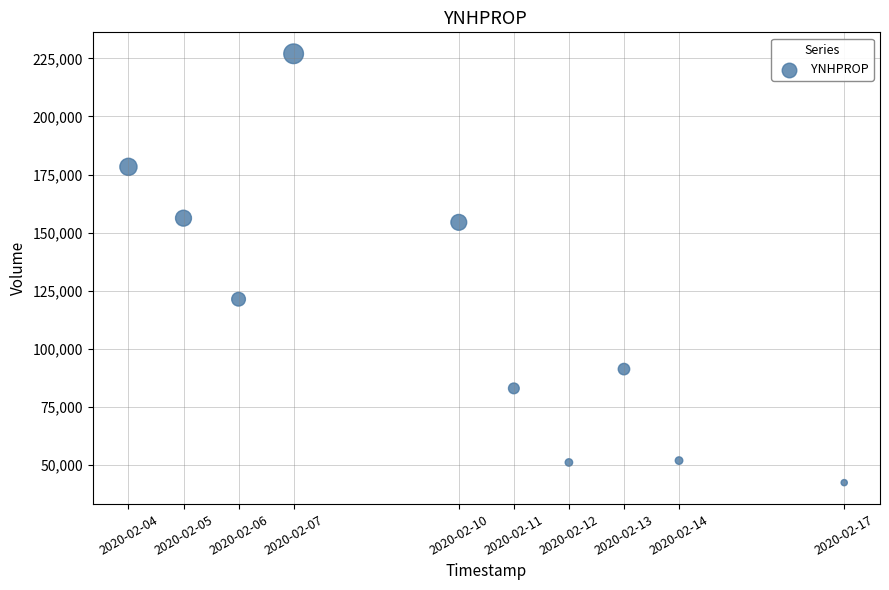

What Y value in the scatter plot is closest to 134650?

121300